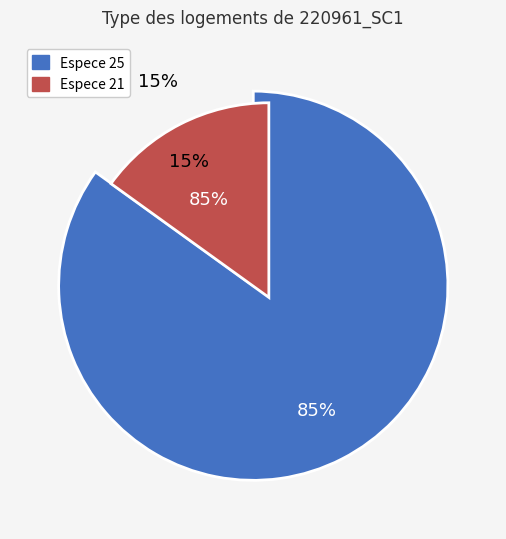

Is it true that 220961005 is 11% of the pie?

False